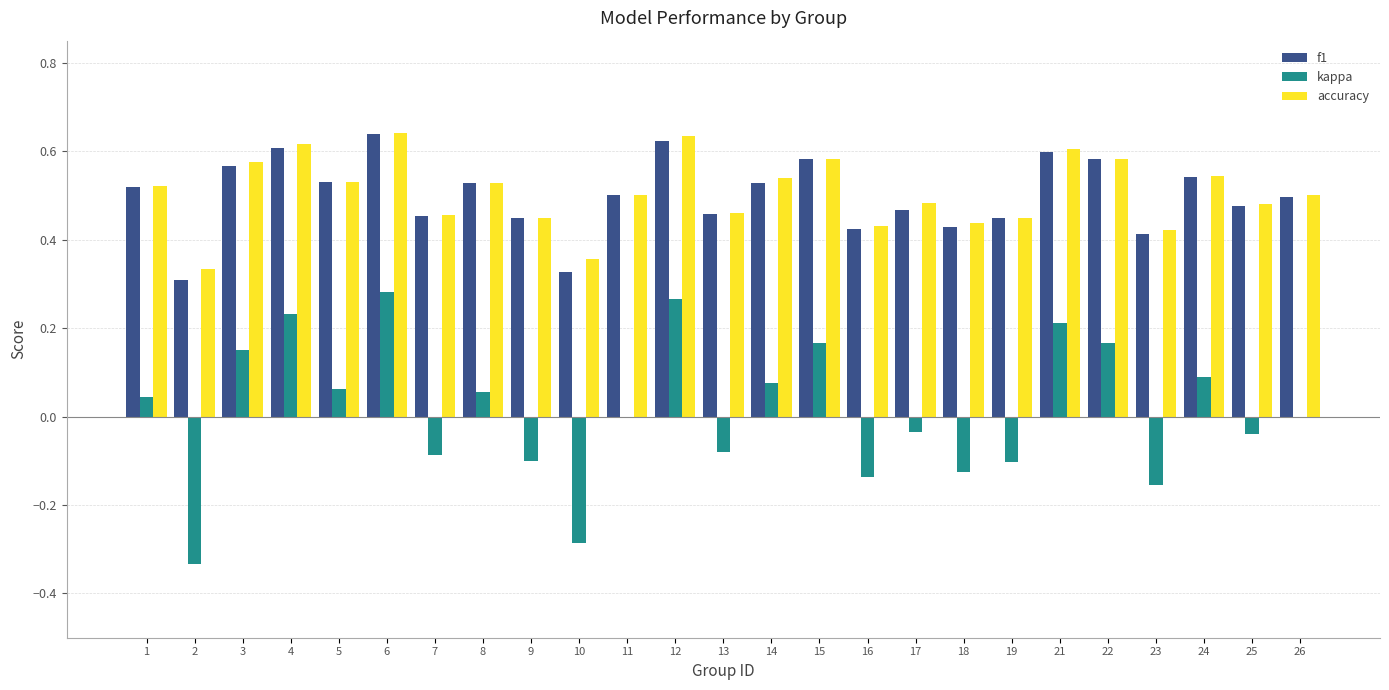

What is the sum of the f1 values at 21 and 18?

1.0